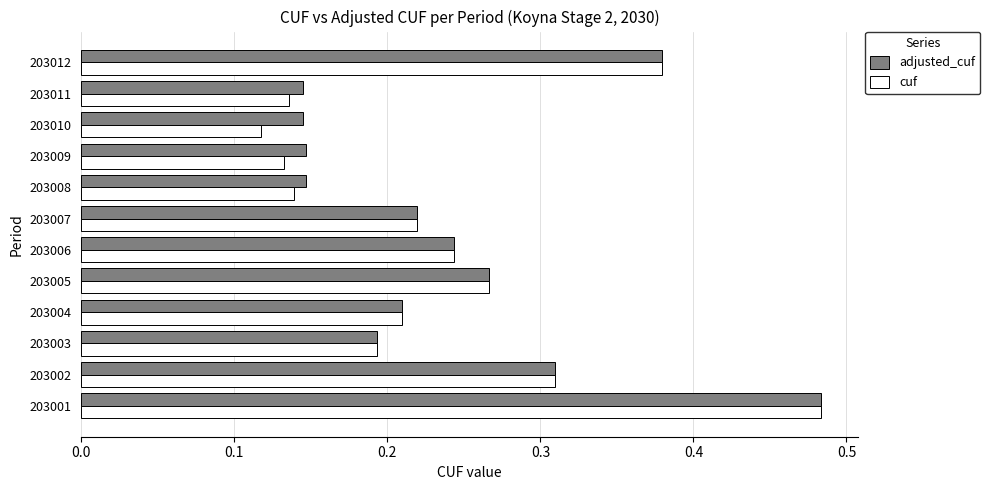

What are all the series names shown in the legend?

adjusted_cuf, cuf